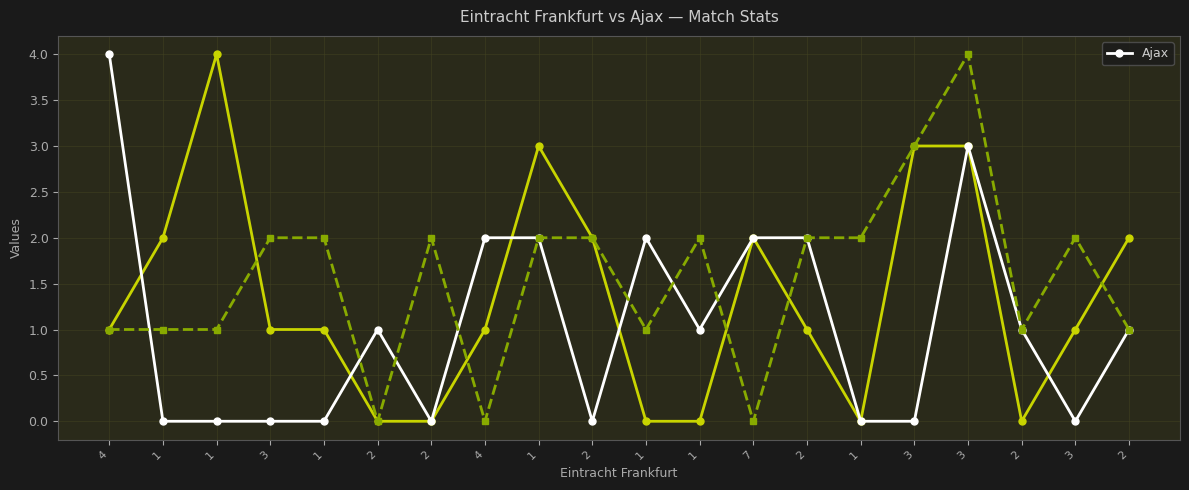

What is the difference between the maximum and minimum values?

4